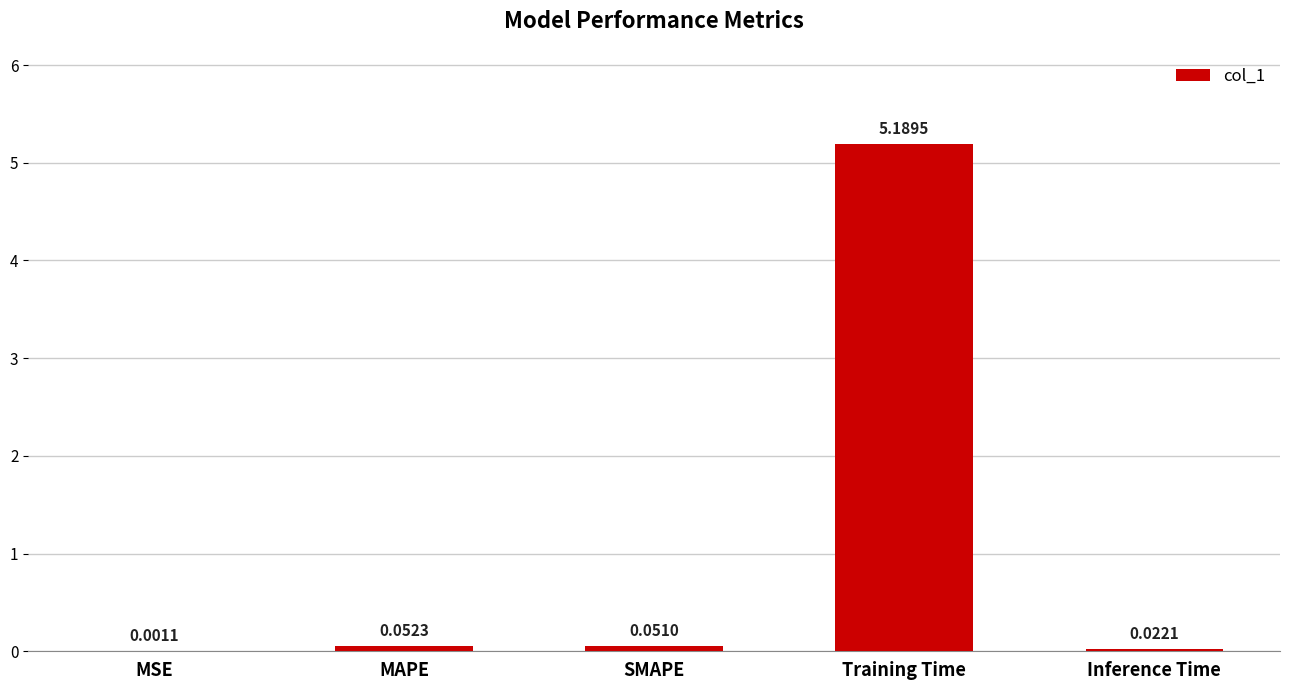

What is the difference between the values at Training Time and Inference Time?

5.2